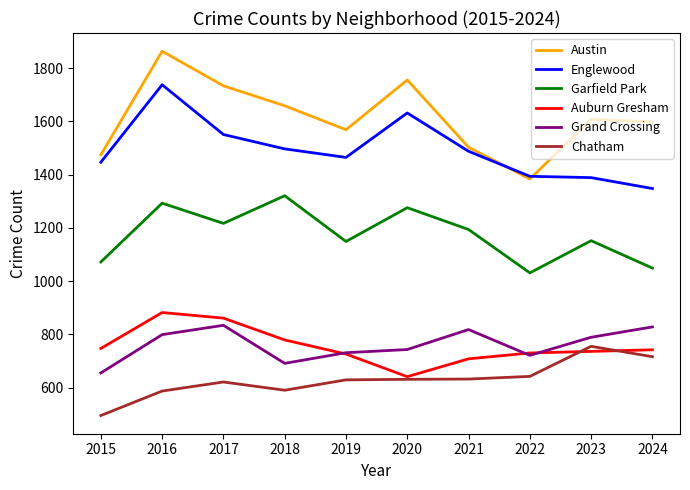

What is the difference between the highest and lowest values at 2022?

752